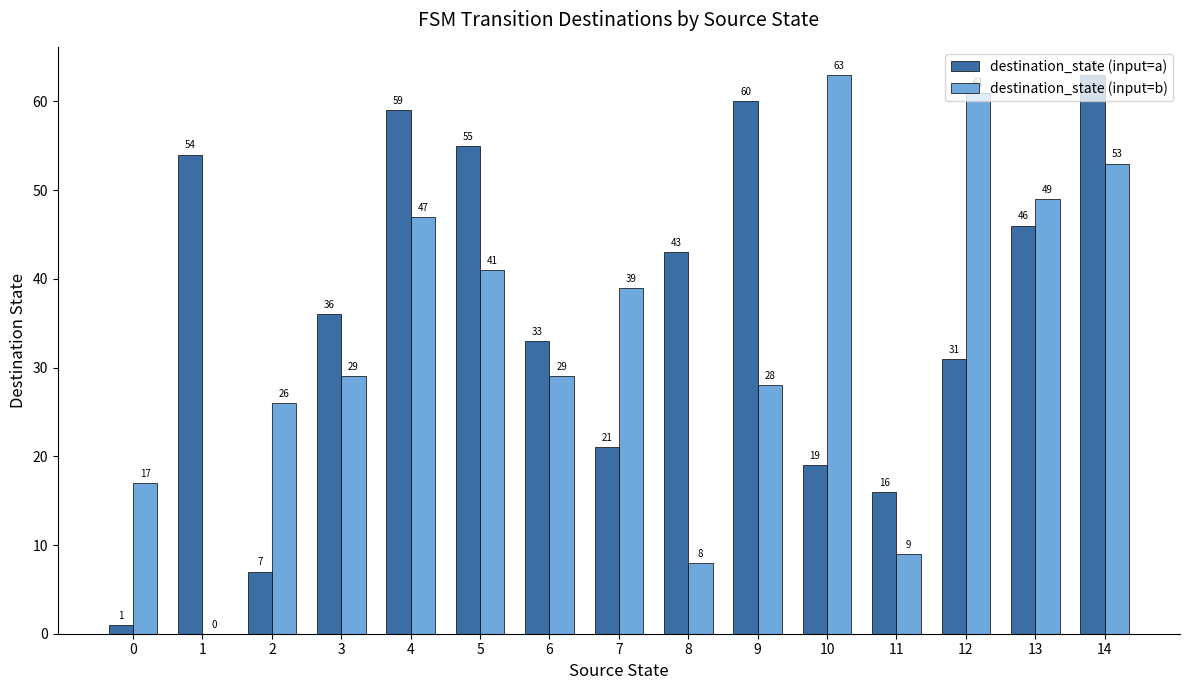

What is the approximate value of destination_state (input=b) at 13?

49